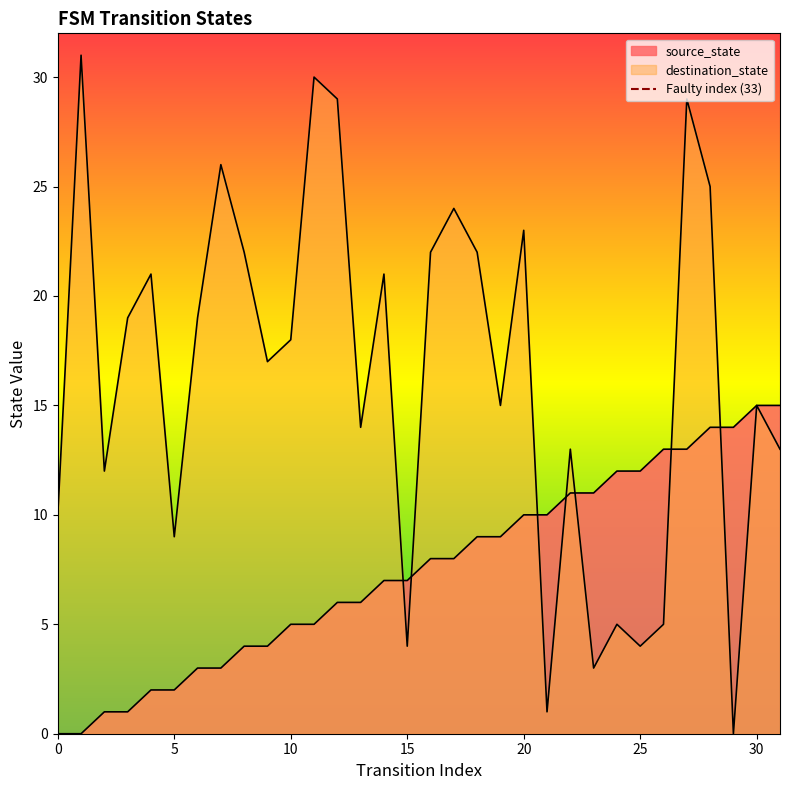

Reading left to right, extract all data points from this chart.

source_state: 0=0	1=0	2=1	3=1	4=2	5=2	6=3	7=3	8=4	9=4	10=5	11=5	12=6	13=6	14=7	15=7	16=8	17=8	18=9	19=9	20=10	21=10	22=11	23=11	24=12	25=12	26=13	27=13	28=14	29=14	30=15	31=15
destination_state: 0=10	1=31	2=12	3=19	4=21	5=9	6=19	7=26	8=22	9=17	10=18	11=30	12=29	13=14	14=21	15=4	16=22	17=24	18=22	19=15	20=23	21=1	22=13	23=3	24=5	25=4	26=5	27=29	28=25	29=0	30=15	31=13